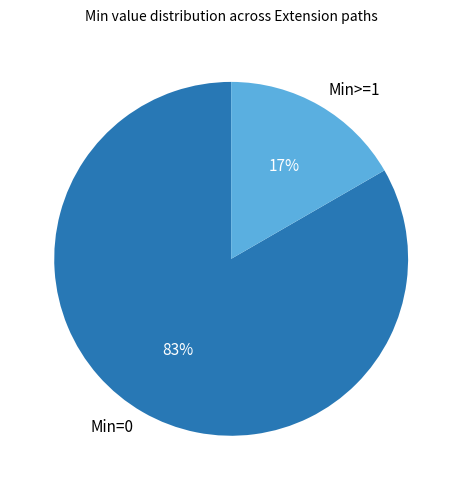

What is the largest slice in the pie chart?

Min=0